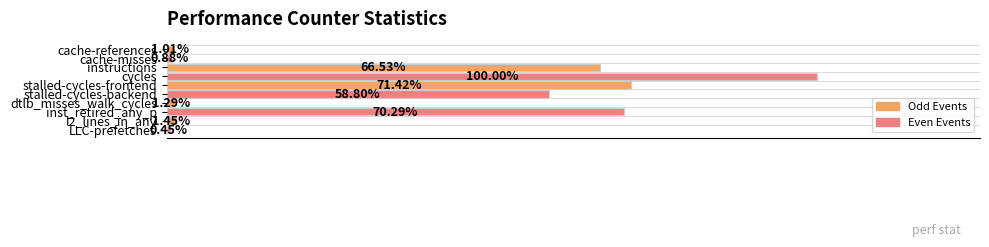

Does the chart contain stacked bars?

No